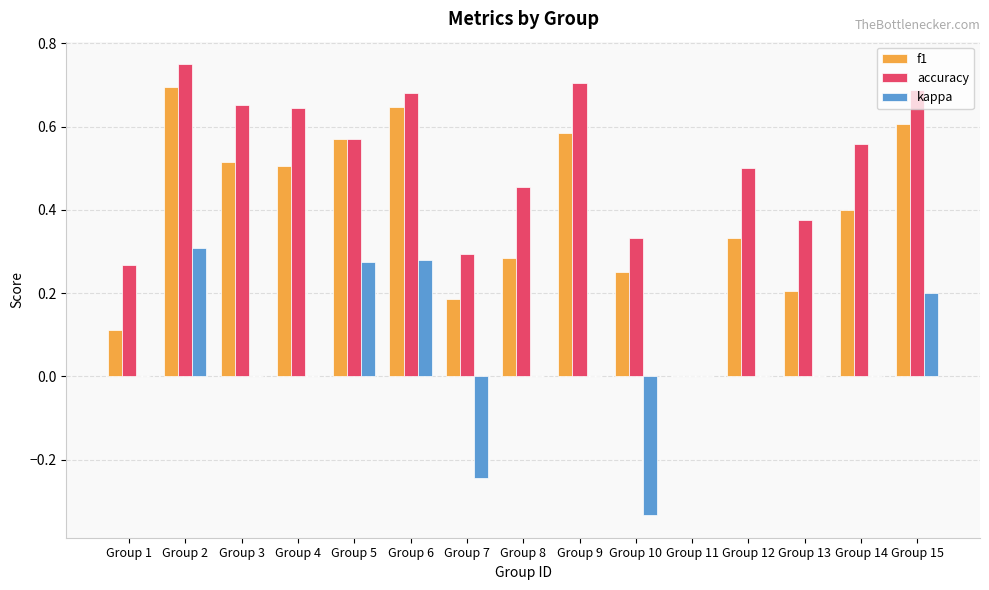

How many values in f1 are above zero?

14